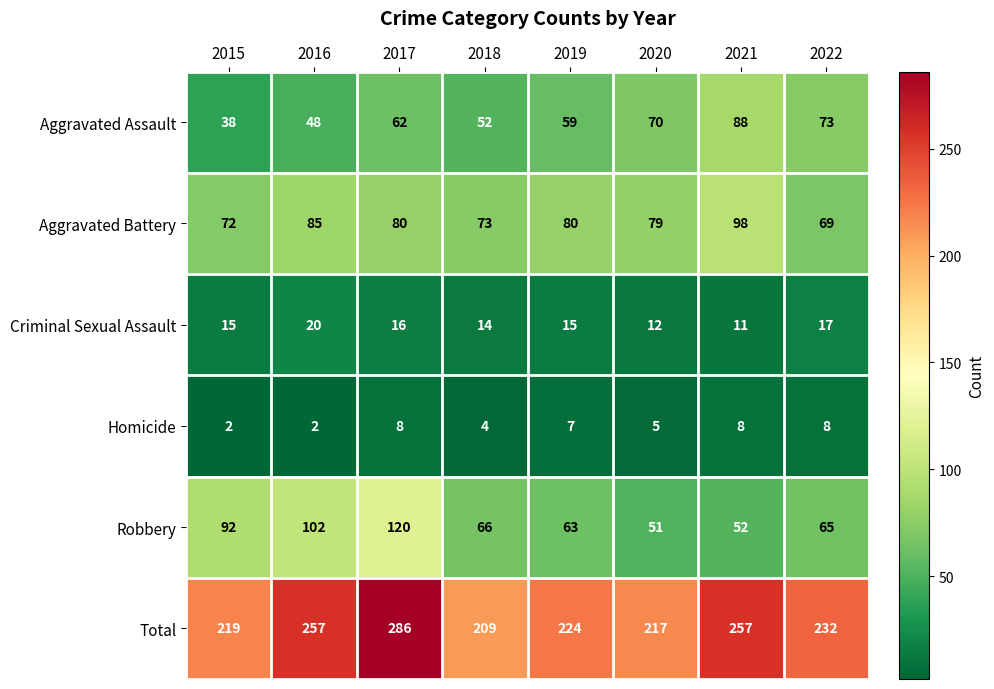

What is the spread (max minus min) of values at 2020?

212